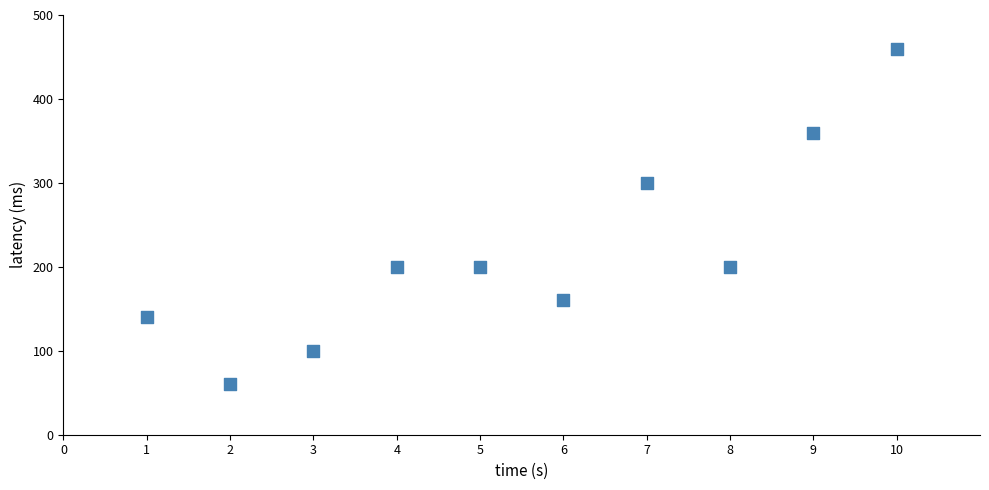

What is the average Y value?

218